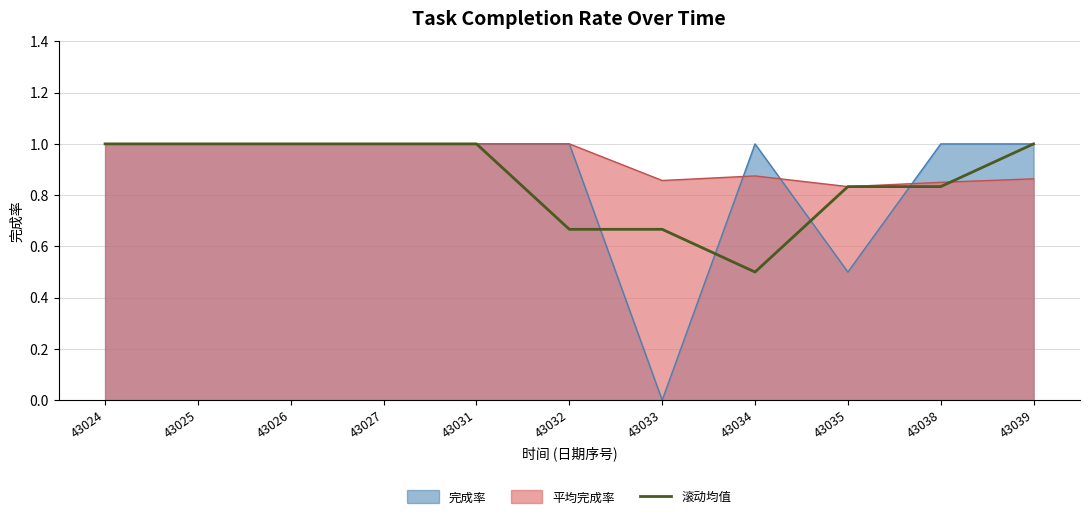

Rank the series at 43033 from highest to lowest value.

平均完成率, 滚动均值, 完成率